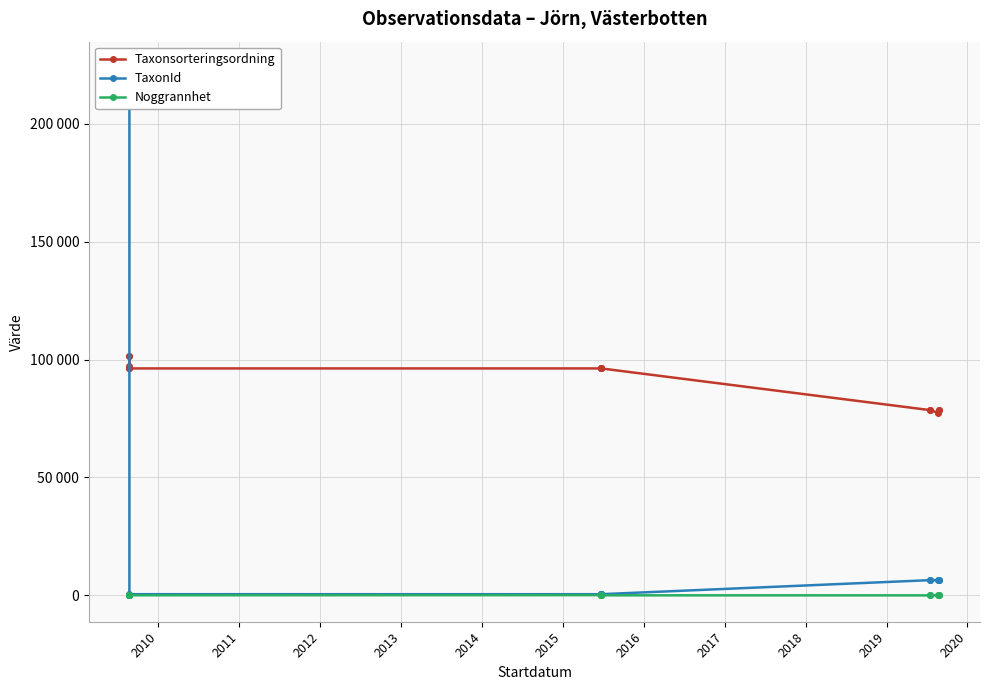

What is the sum of all Noggrannhet values?

600